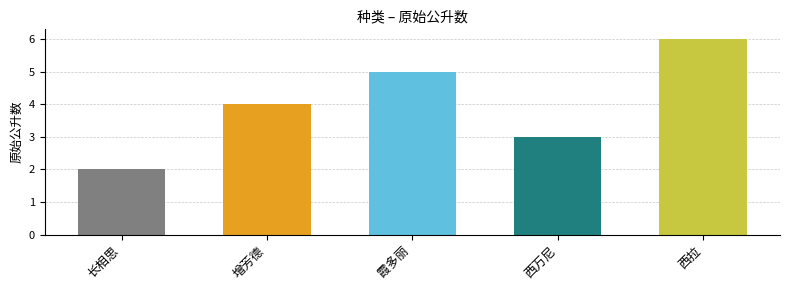

Count the number of categories in the chart.

5